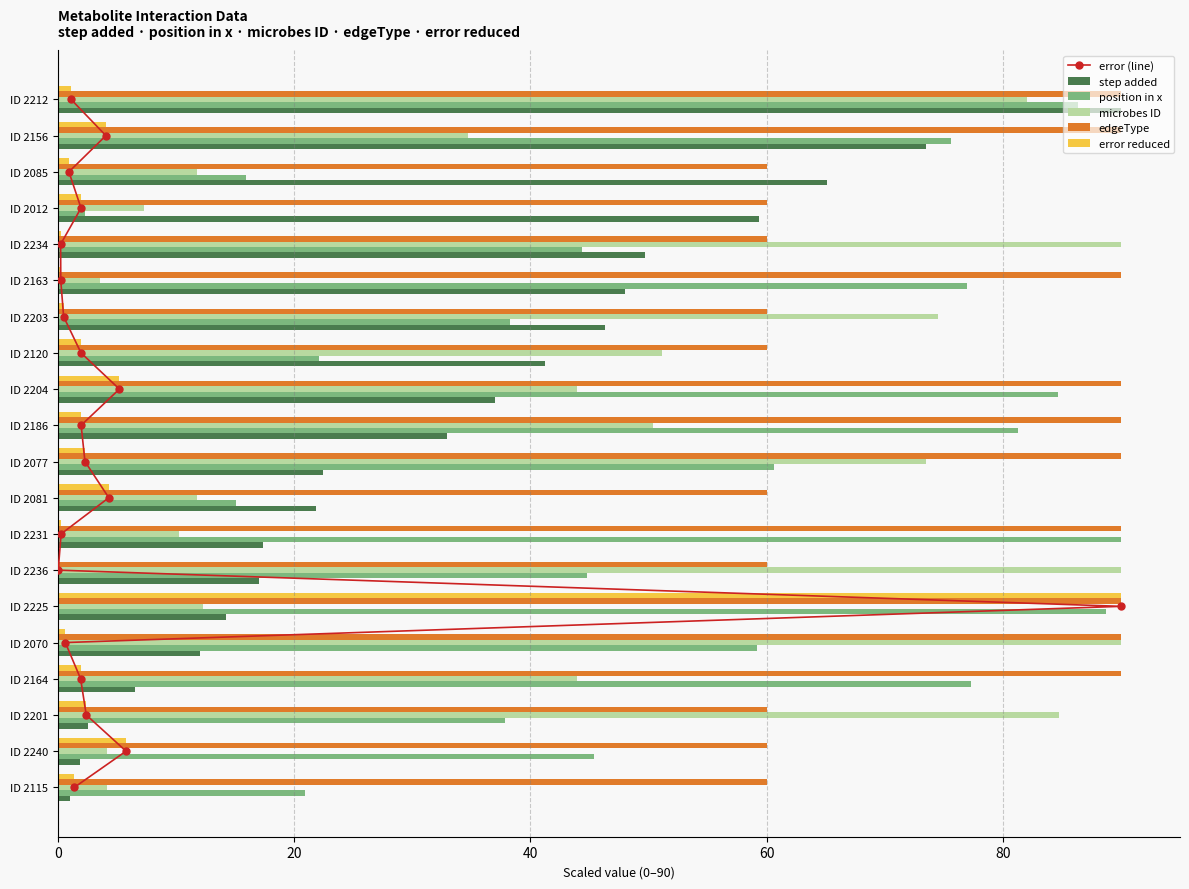

Is it true that position in x equals 60.6 at ID 2077?

True